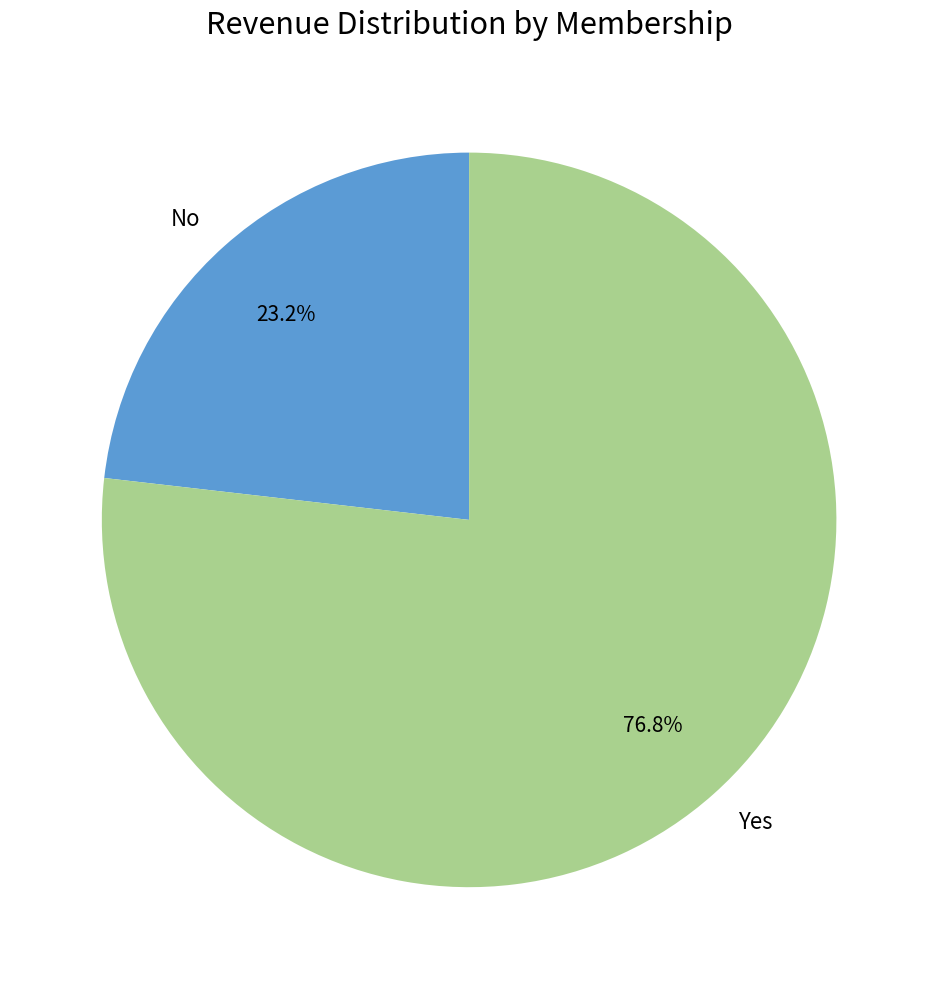

What percentage is the Yes slice, to the nearest percent?

77%